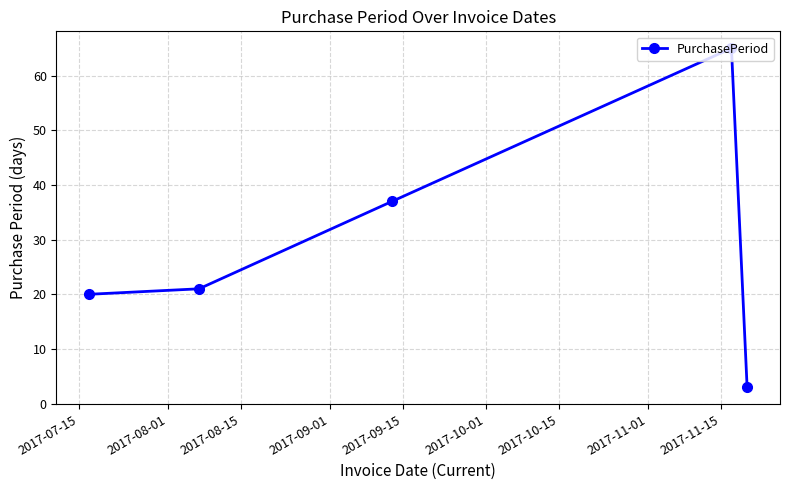

What is the smallest value displayed?

3